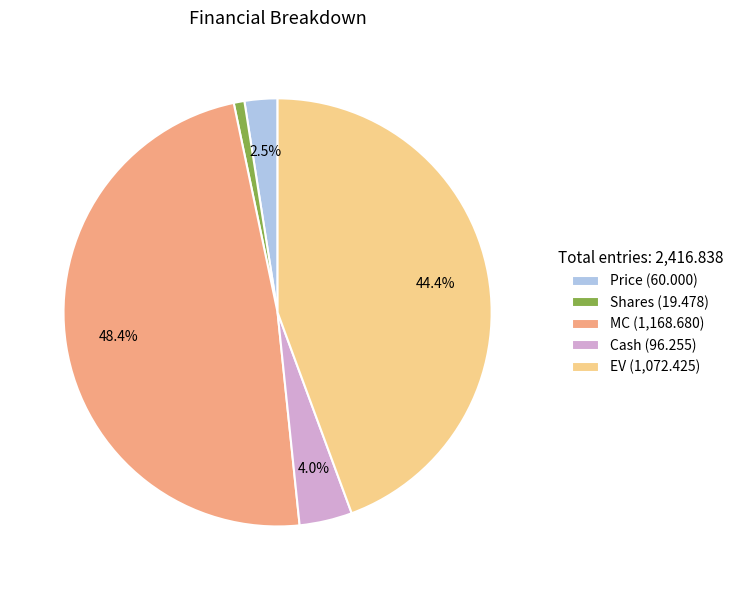

Approximately how many times larger is the value at Price (60.000) compared to Cash (96.255)?

0.6